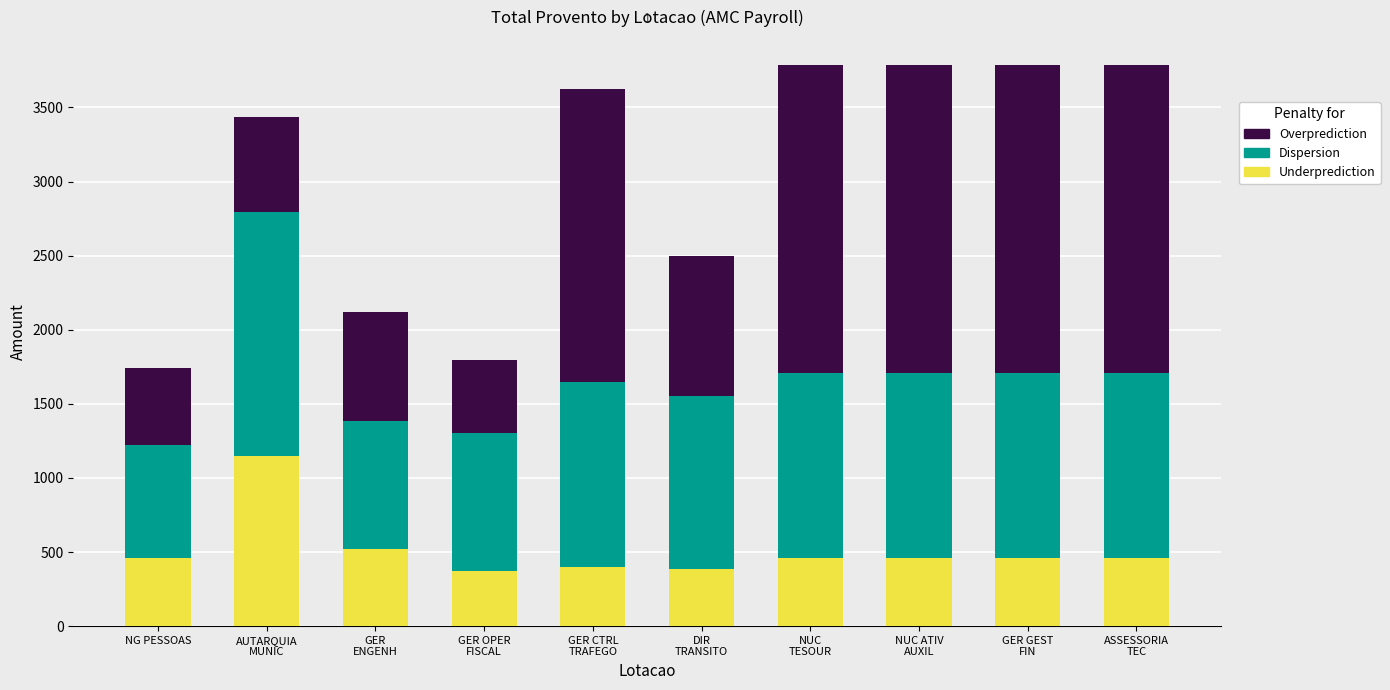

What is the sum of all Underprediction values?

5116.0